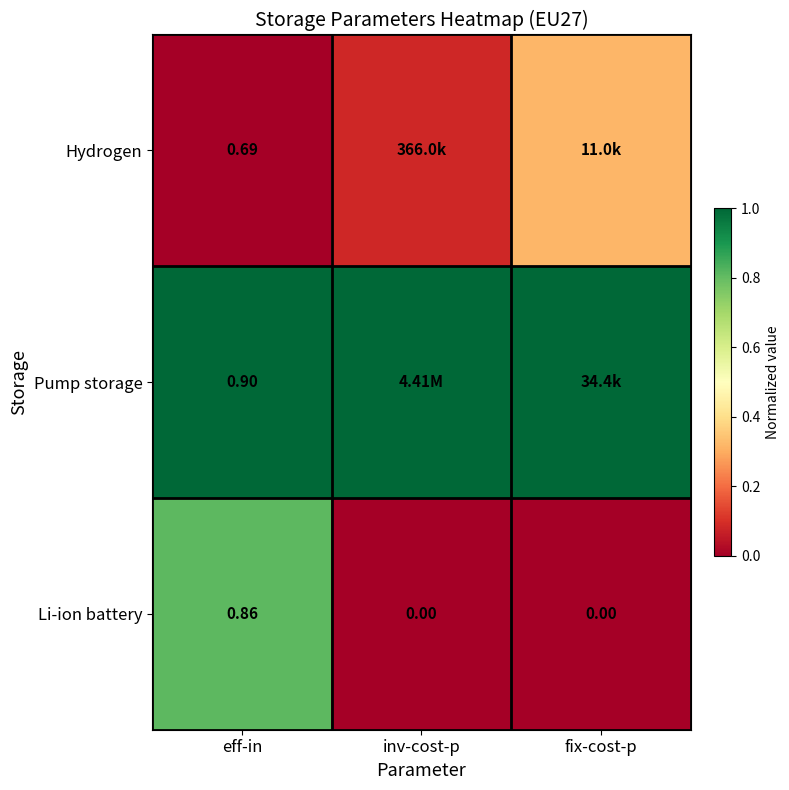

Rank the series at eff-in from lowest to highest value.

Hydrogen, Li-ion battery, Pump storage